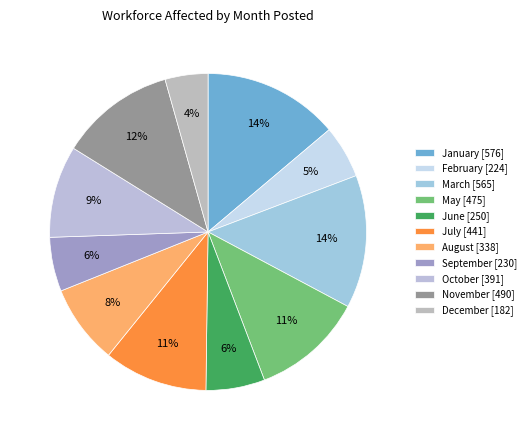

How many segments does this pie chart have?

11